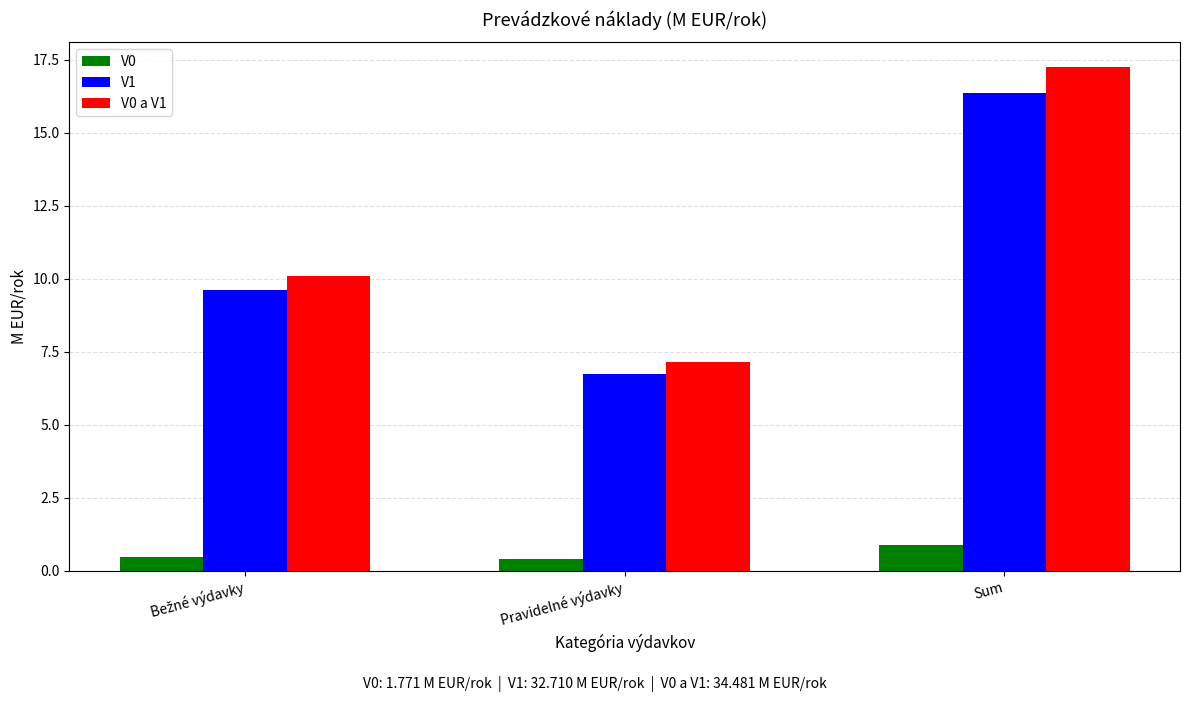

Which series has the widest spread of values?

V0 a V1